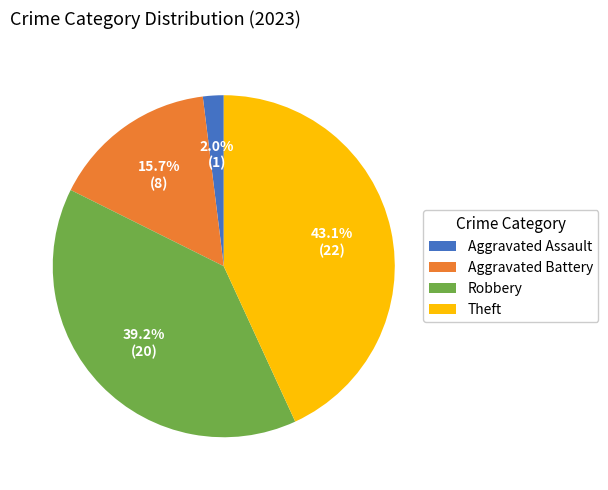

To the nearest percent, what portion does Aggravated Battery represent?

16%